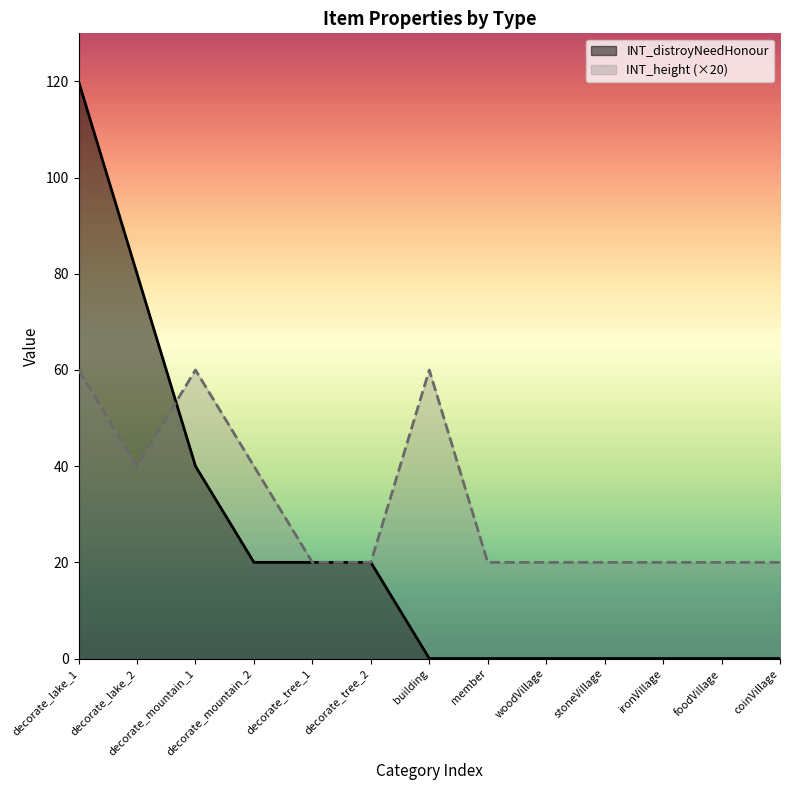

At how many categories does at least one series exceed 26?

5